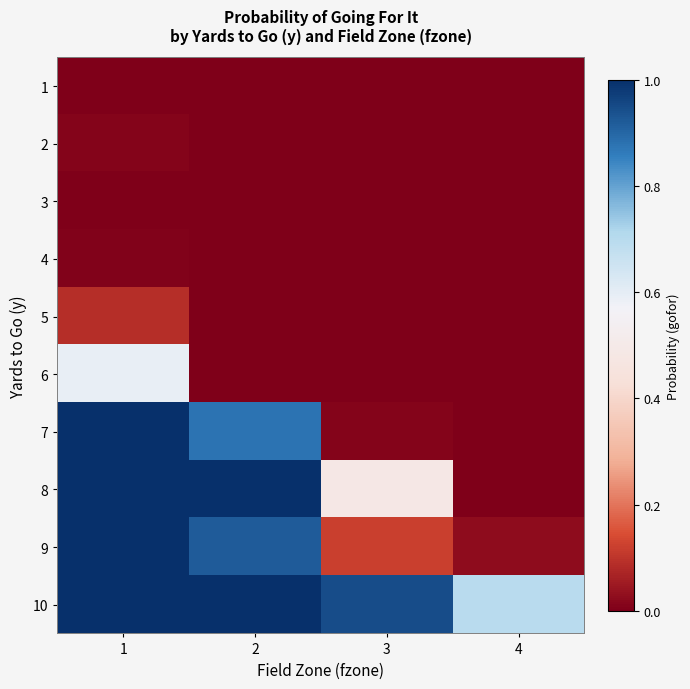

Reading left to right, list all the values displayed in this chart.

1: 1=0.0	2=0.0	3=0.0	4=0.0
2: 1=0.0	2=0.0	3=0.0	4=0.0
3: 1=0.0	2=0.0	3=0.0	4=0.0
4: 1=0.0	2=0.0	3=0.0	4=0.0
5: 1=0.1	2=0.0	3=0.0	4=0.0
6: 1=0.6	2=0.0	3=0.0	4=0.0
7: 1=1.0	2=0.9	3=0.0	4=0.0
8: 1=1.0	2=1.0	3=0.5	4=0.0
9: 1=1.0	2=0.9	3=0.1	4=0.0
10: 1=1.0	2=1.0	3=0.9	4=0.7